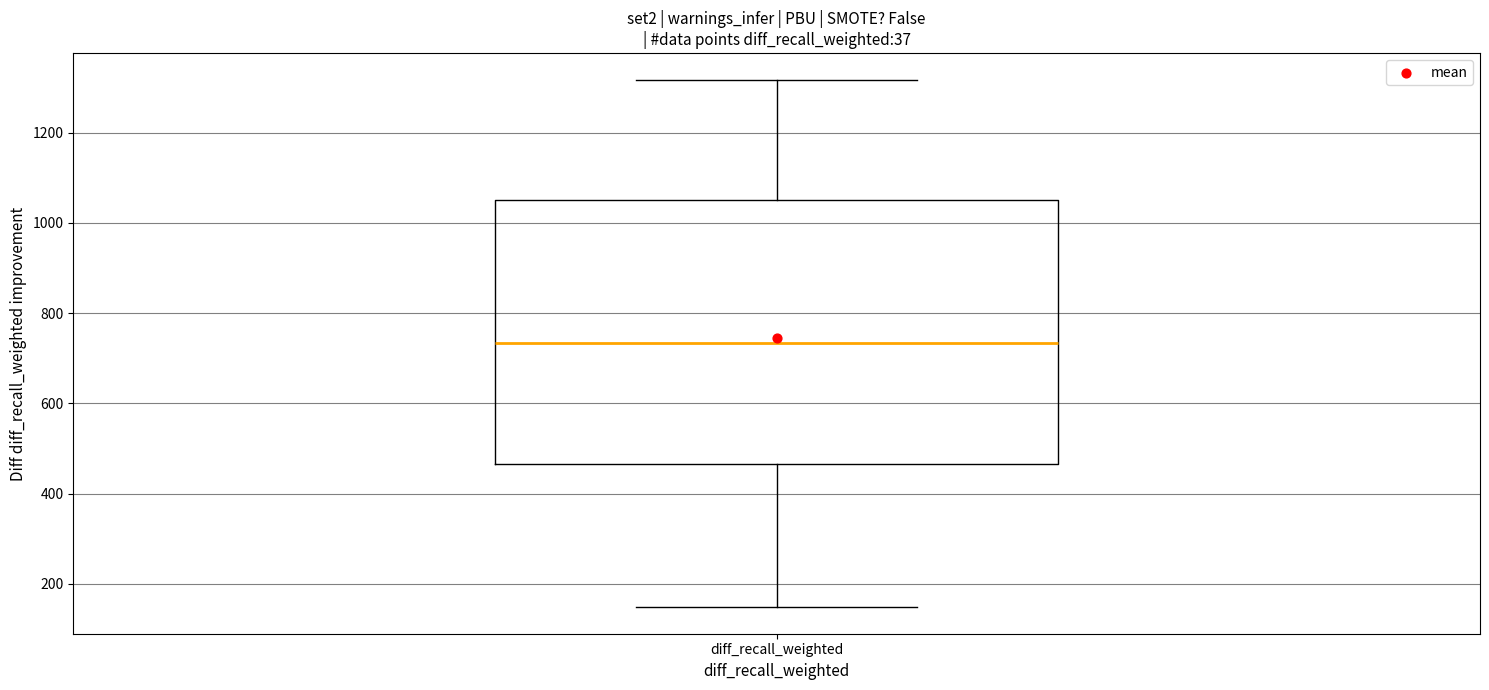

Where does the upper whisker of the box for diff_recall_weighted end on the y-axis? The values are not printed on the chart, so give them approximately, as read against the axis.

1320